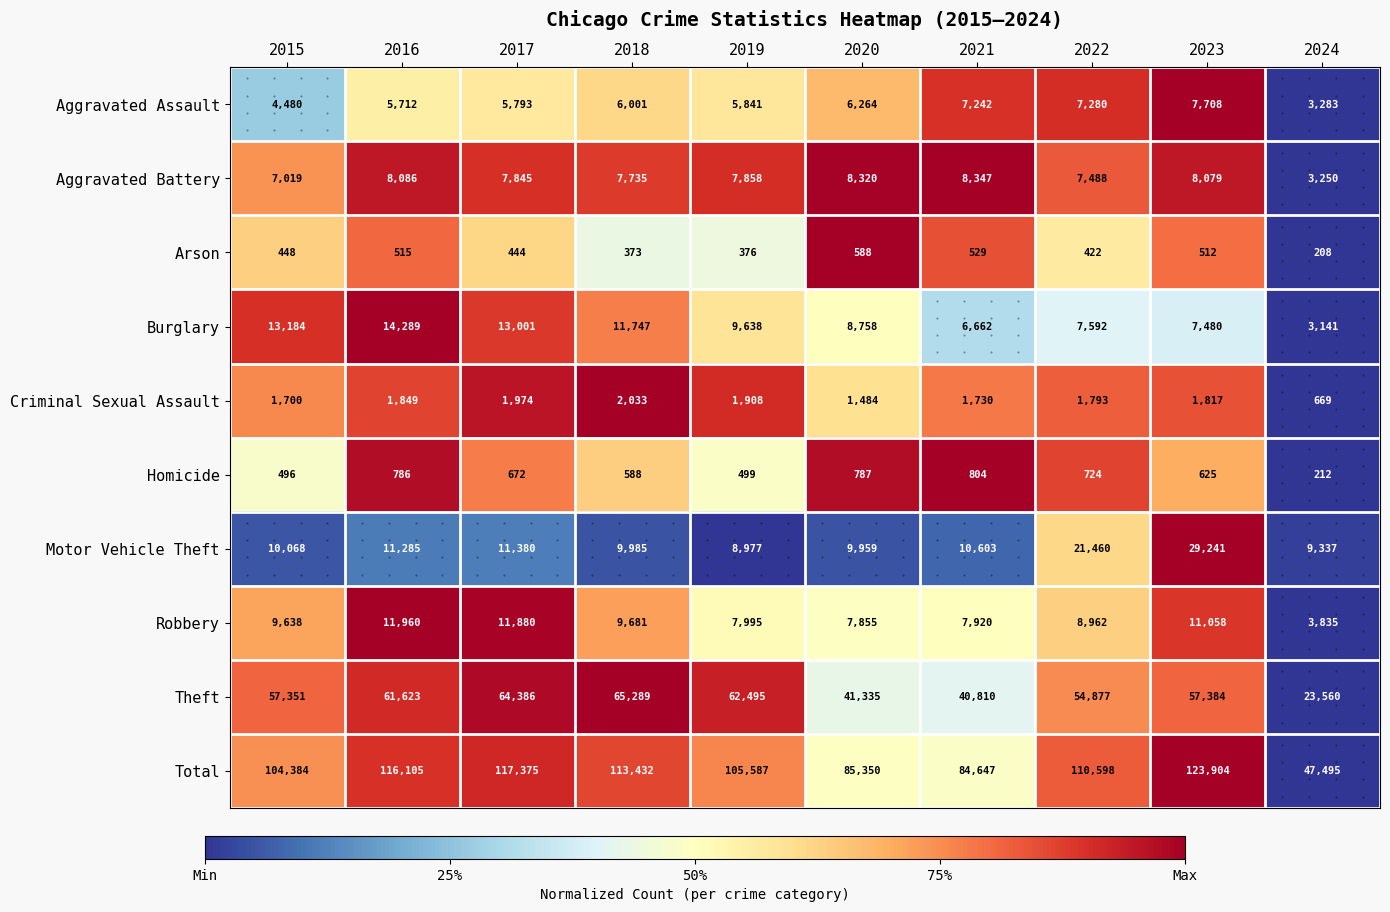

What is the difference between the maximum and minimum values in the Aggravated Assault series?

4425